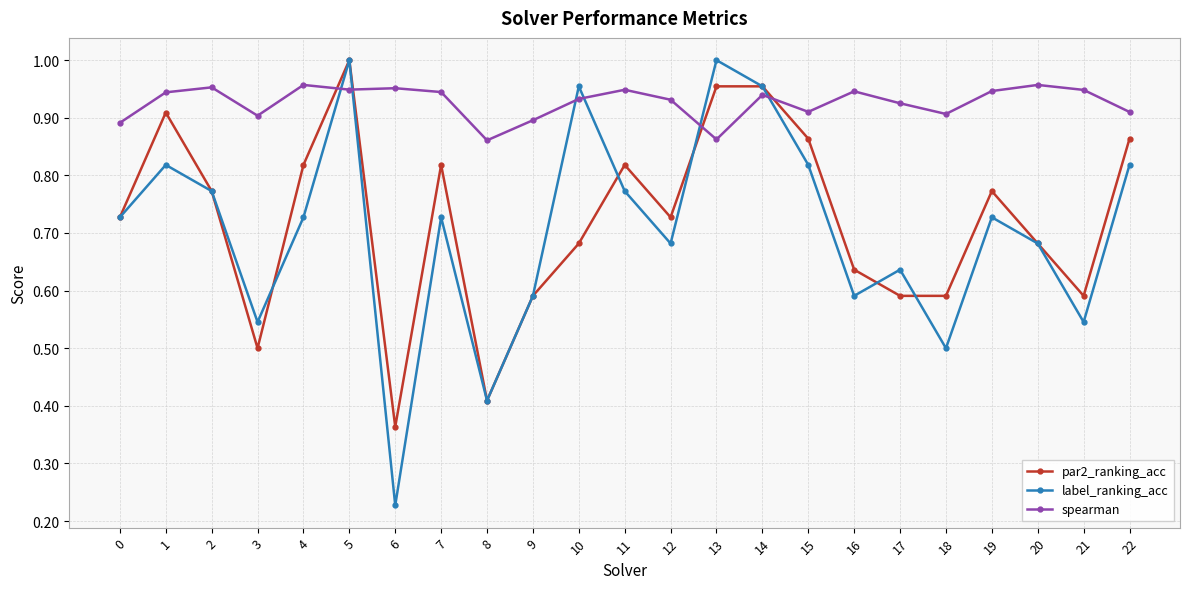

Where is the first local minimum for par2_ranking_acc?

3